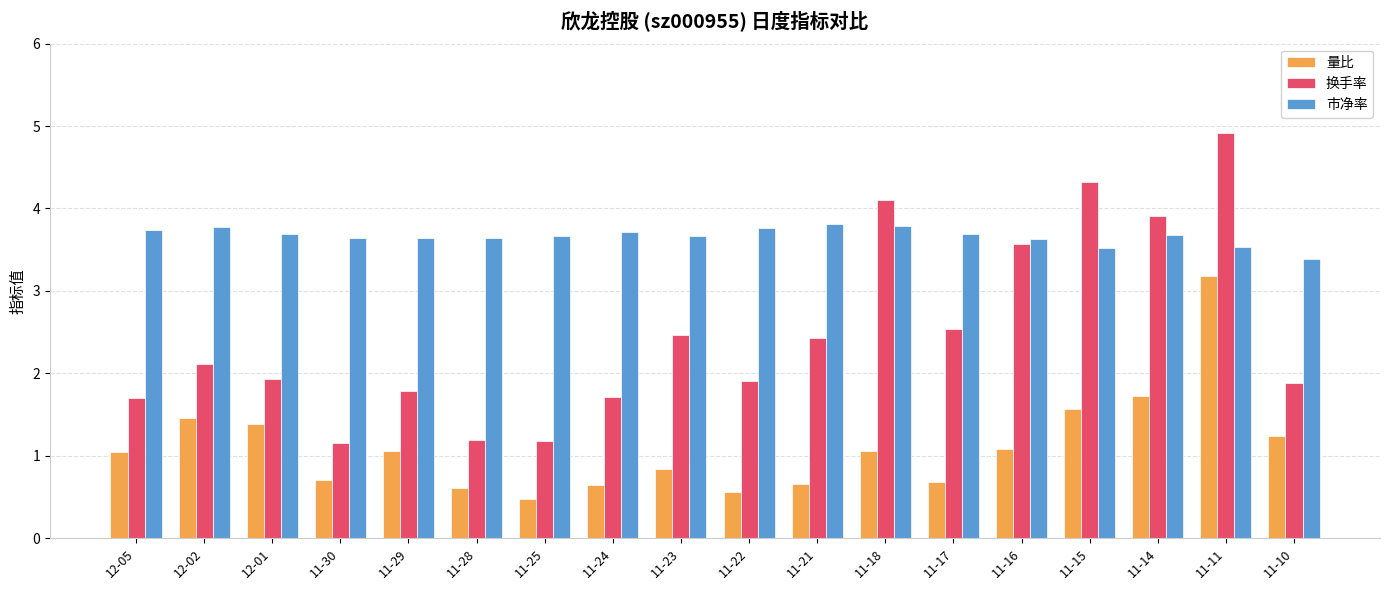

What position from the left is 11-10?

18